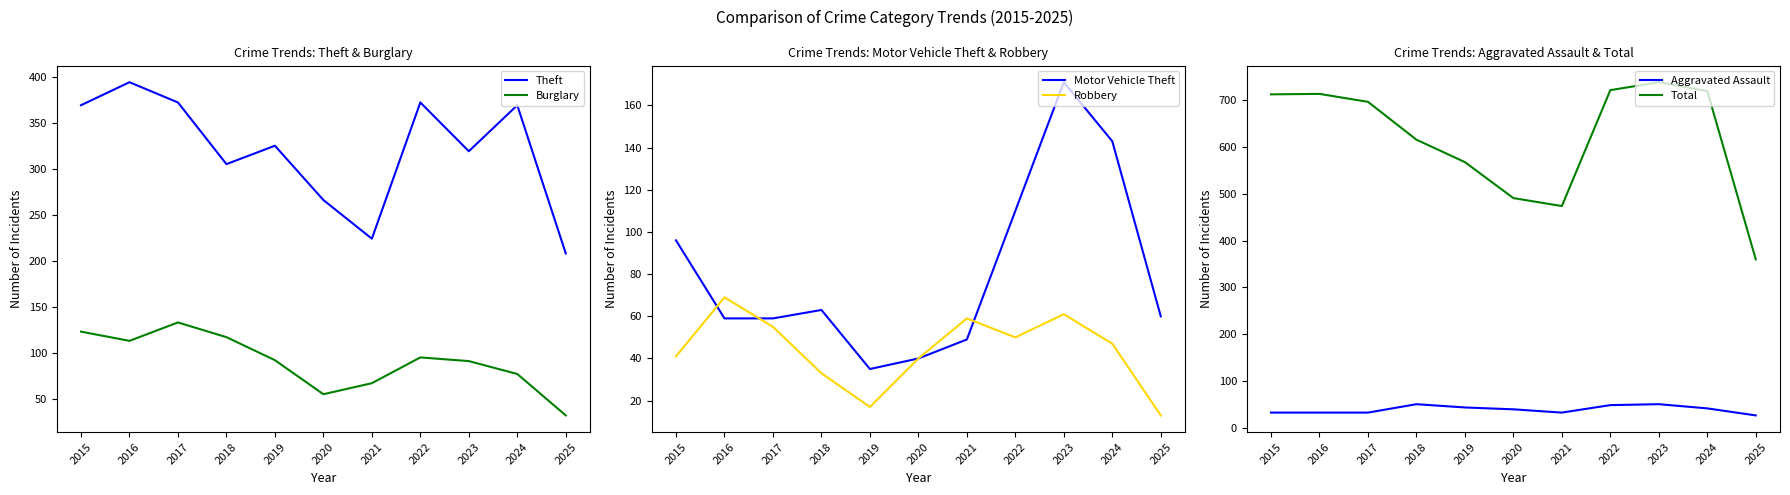

Is it true that Aggravated Assault equals 11 at 2020?

False